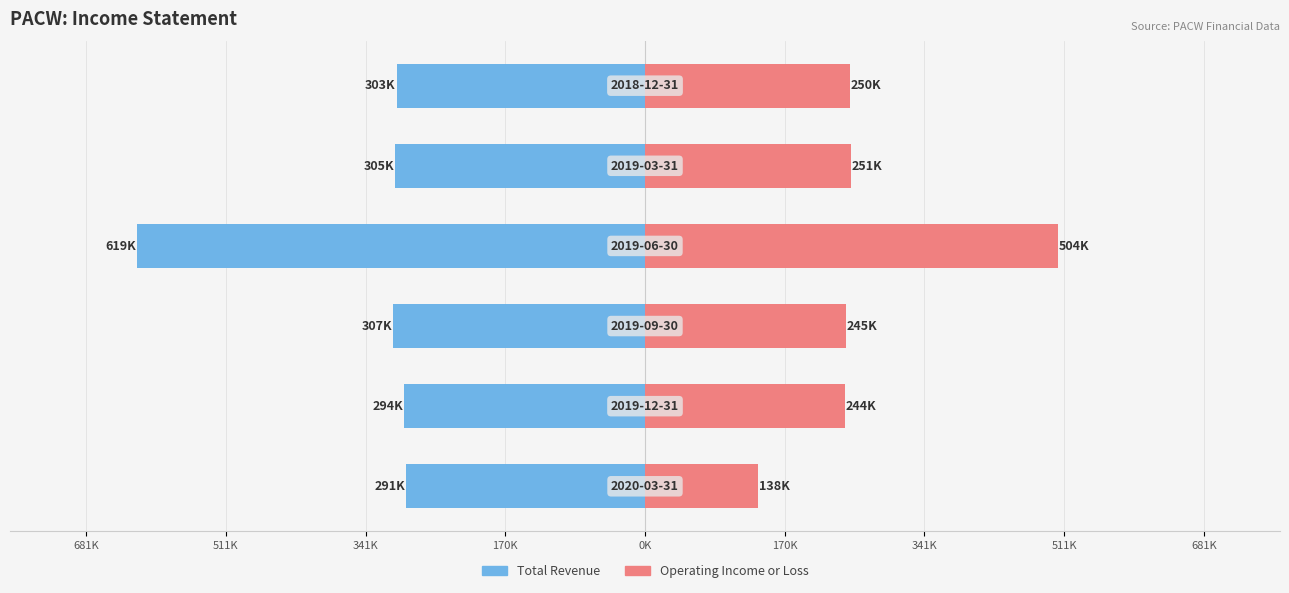

True or false: Total Revenue has a value of -157.2 at 170K.

False